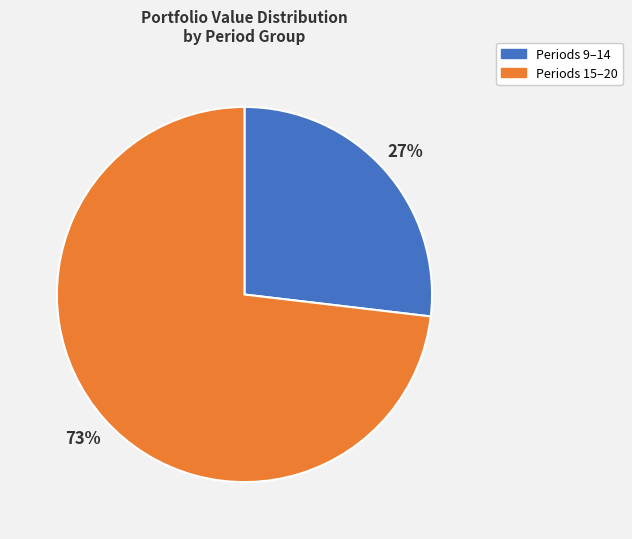

To the nearest percent, what is the average slice percentage?

50%